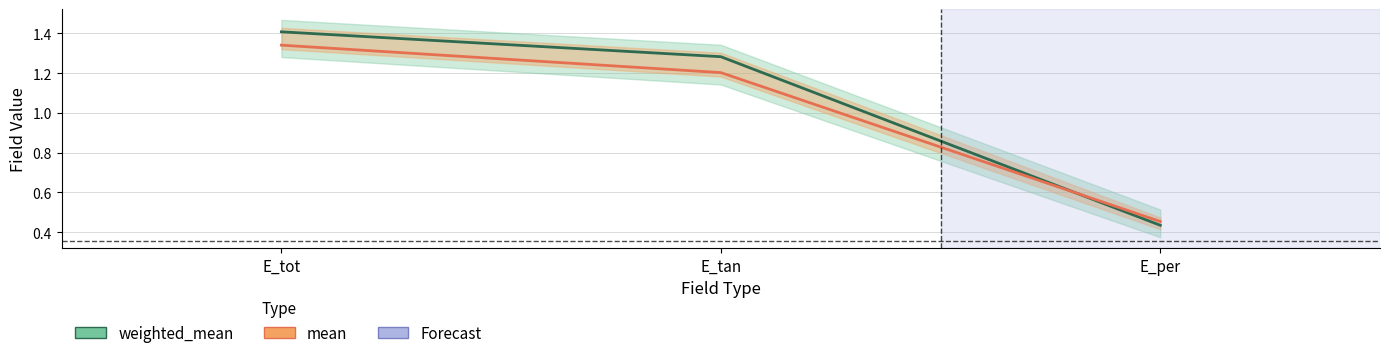

What is the sum of all mean values?

3.0